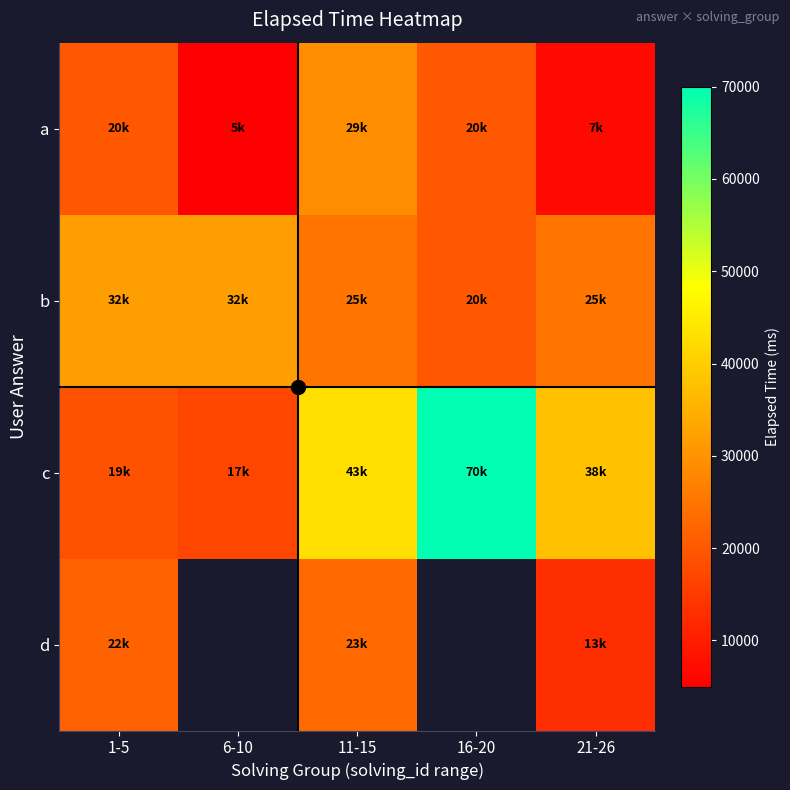

What is the lowest value of the b series?

20000.0